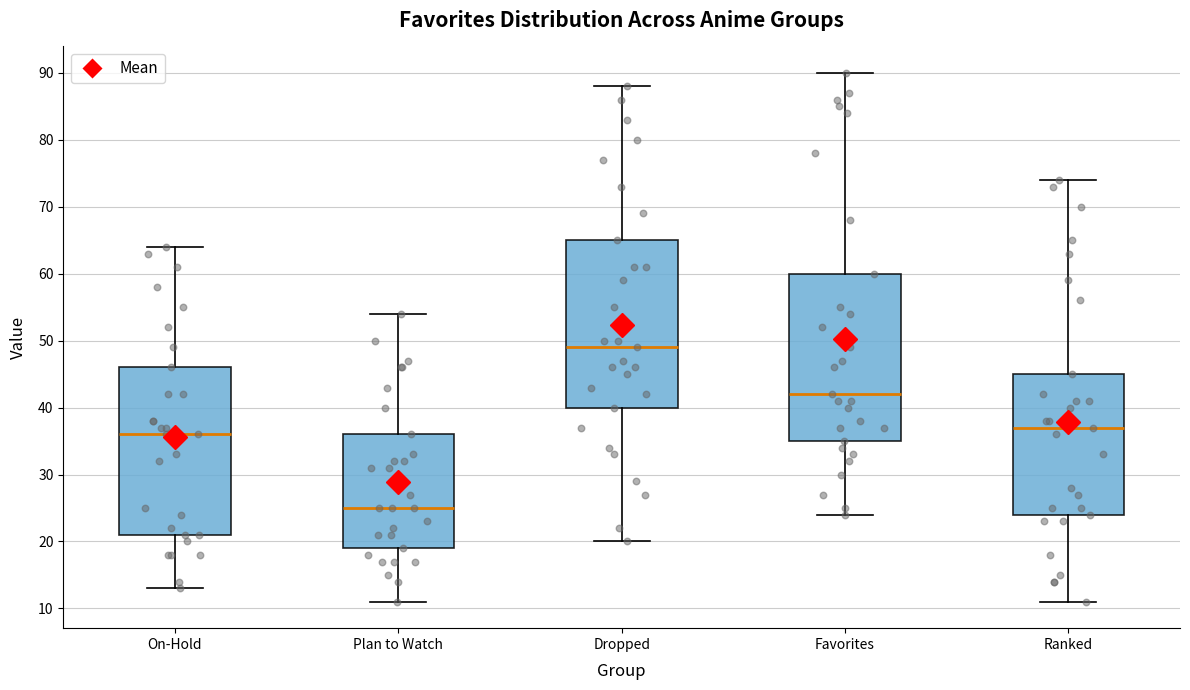

Which box has the highest median line?

Dropped